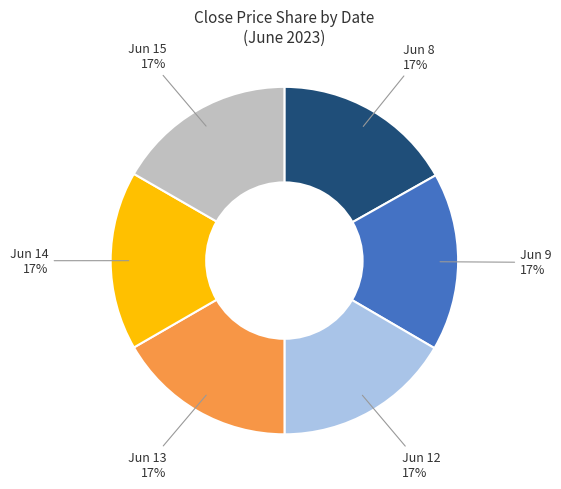

To the nearest percent, what percentage of the pie is Jun 15?

17%